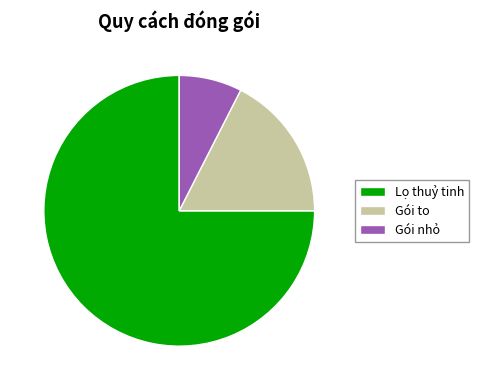

Rank the categories by value from highest to lowest.

Lọ thuỷ tinh, Gói to, Gói nhỏ